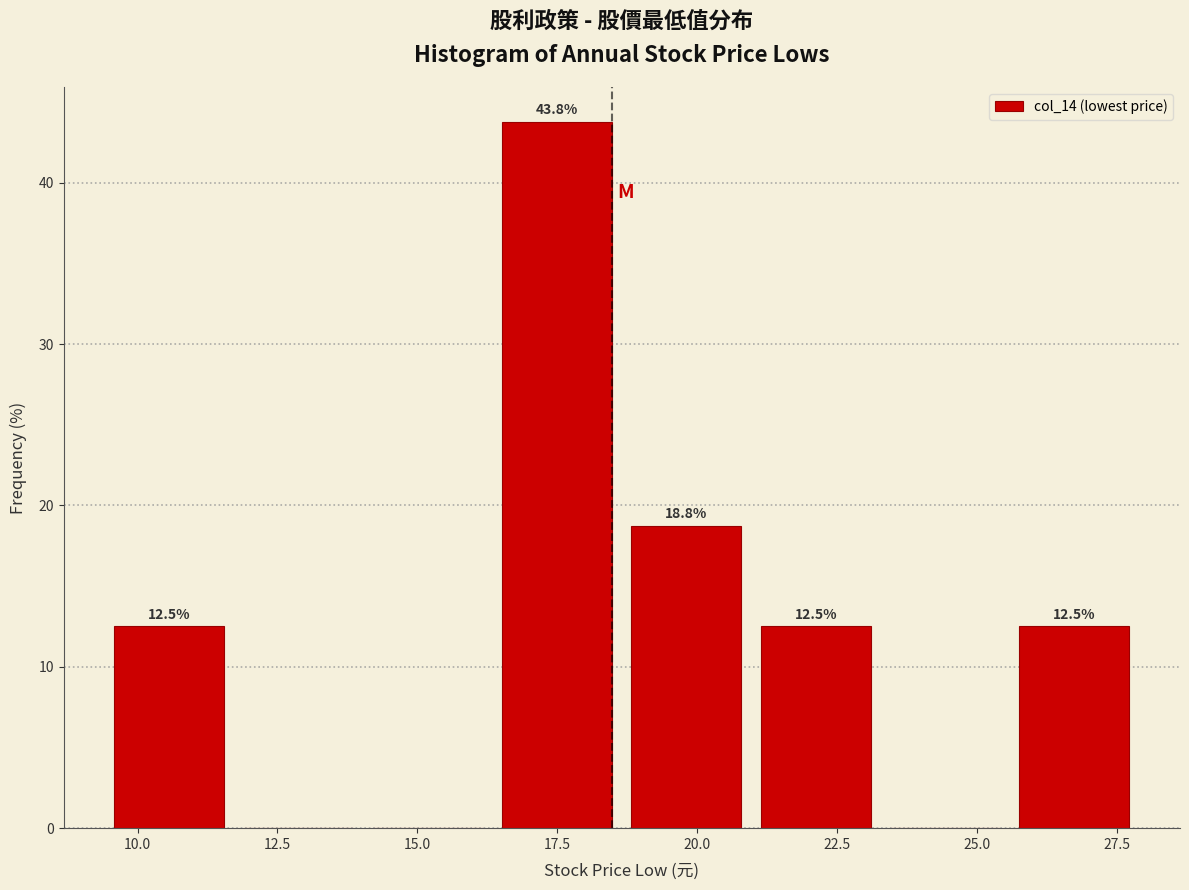

Which range on the x-axis has the tallest bar?

16.5 to 18.5